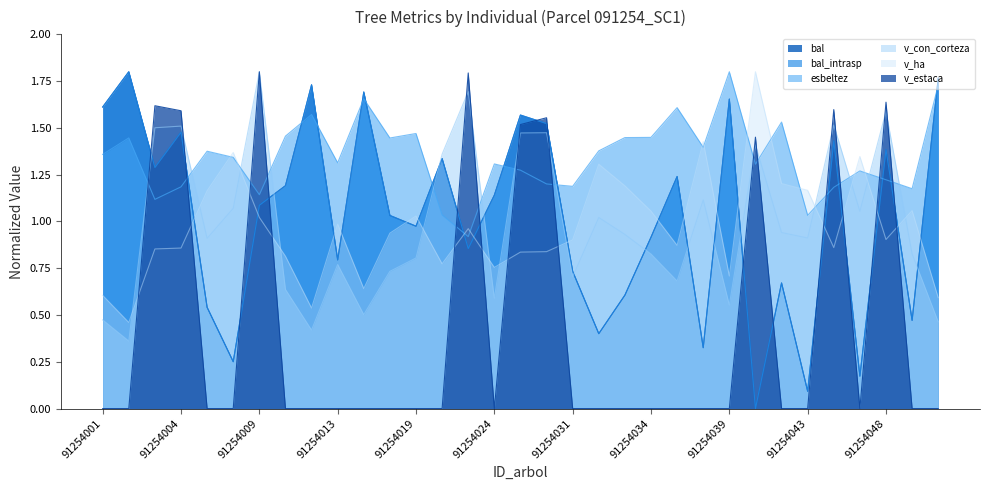

True or false: esbeltez has a value of 0.9 at 91254006.

False